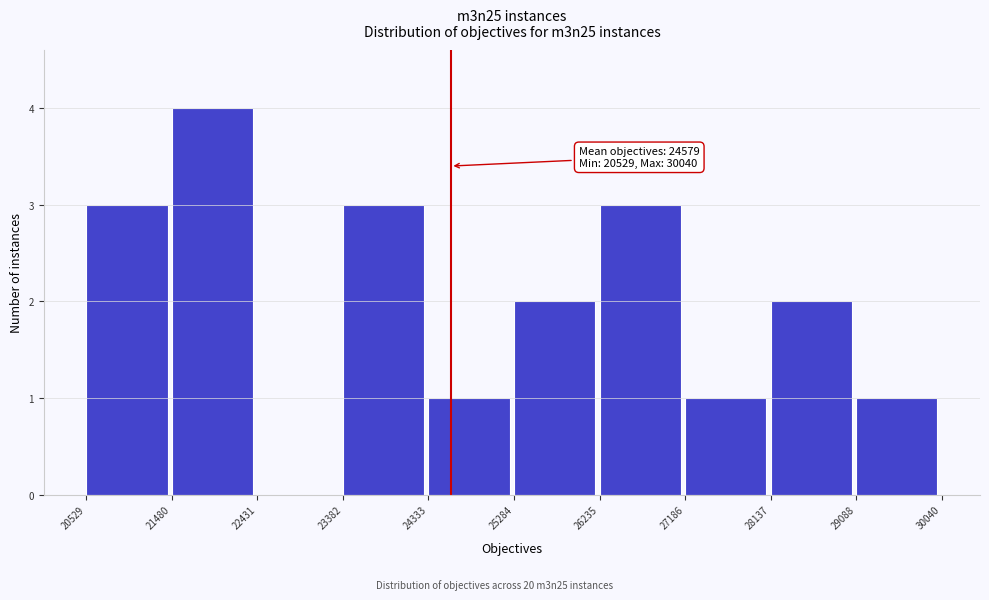

Which range on the x-axis has the tallest bar?

21480 to 22431